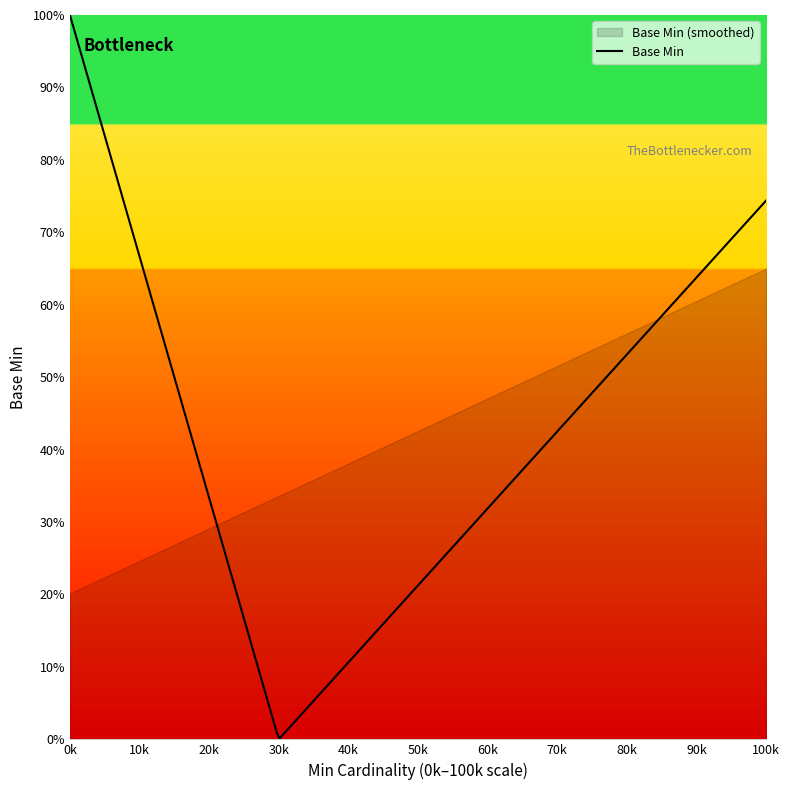

True or false: the data shows 0 at 0.

False